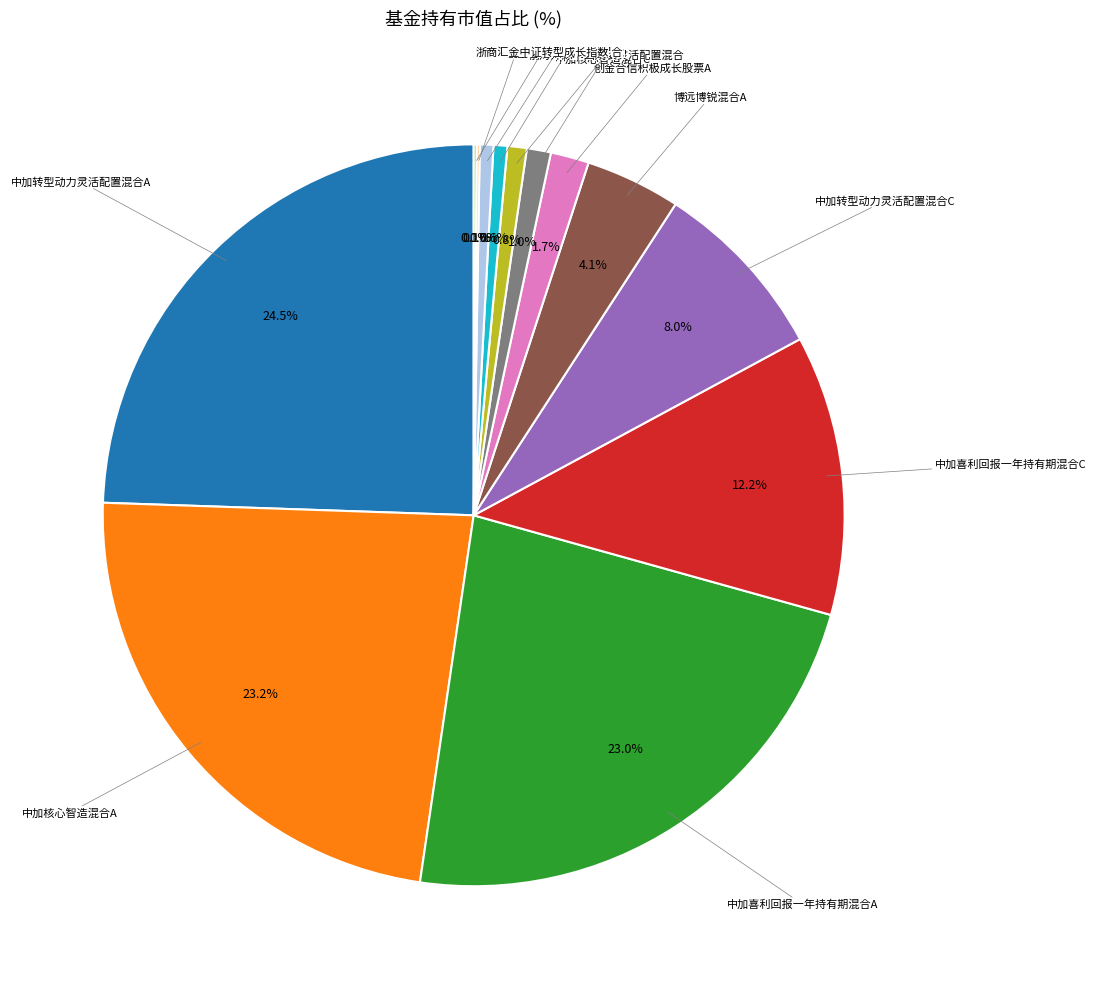

Does any single category account for the majority?

No